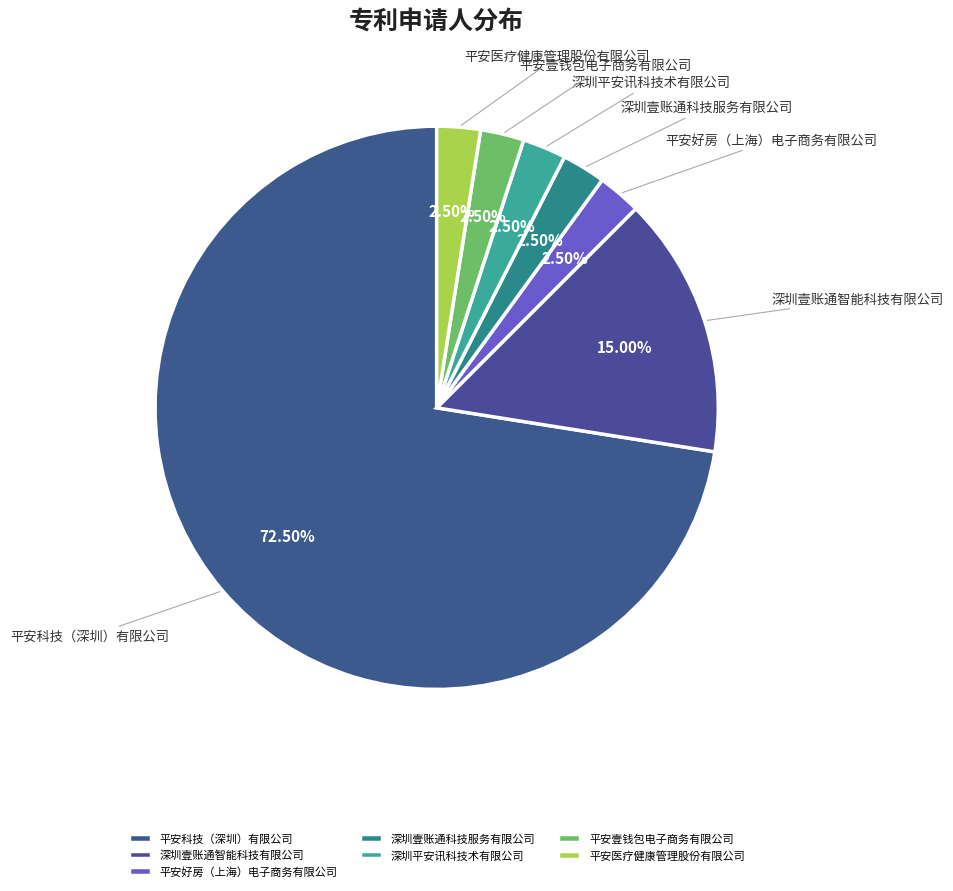

Between 深圳壹账通智能科技有限公司 and 平安科技（深圳）有限公司, which is larger?

平安科技（深圳）有限公司